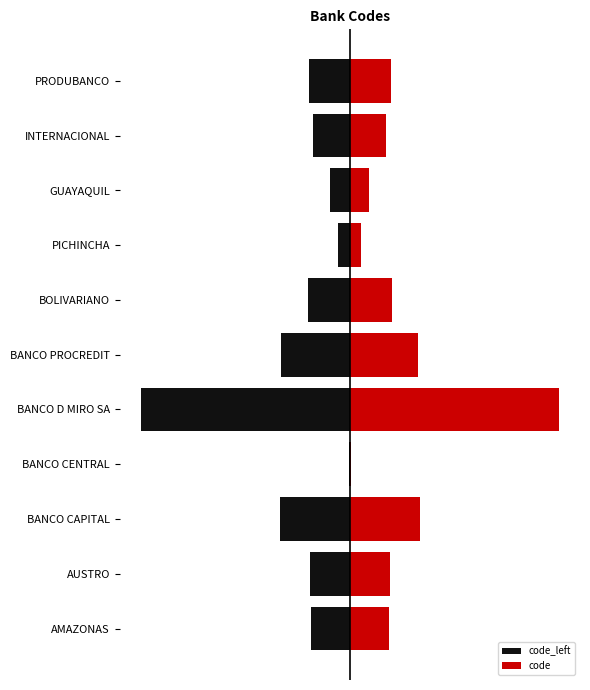

Which series has the largest total across all categories?

code